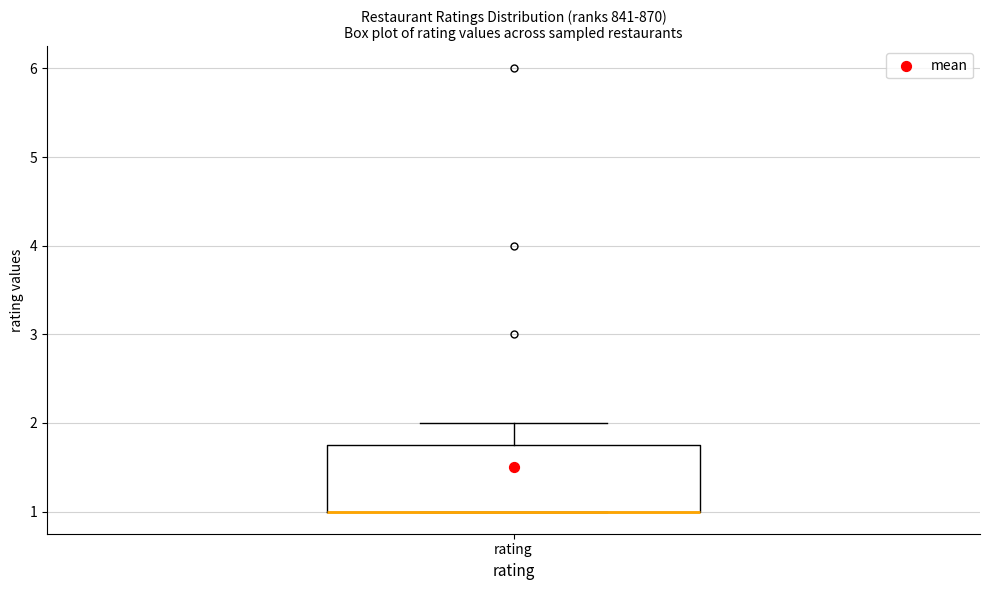

Read this box plot against the y-axis: the position of the median line, the range covered by the box, and the ends of both whiskers. The values are not printed on the chart, so give them approximately, as read against the axis.

median 1.0 (drawn on the box's lower edge), box 1.0 to 1.8, whiskers 1.0 to 2.0